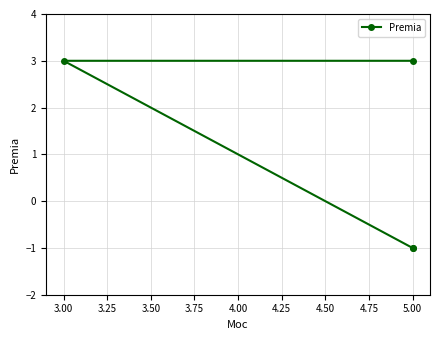

How many values are between -1 and 3?

4